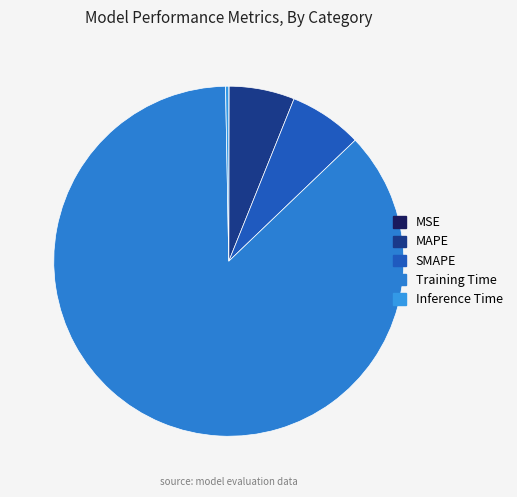

Which slice is the largest?

Training Time